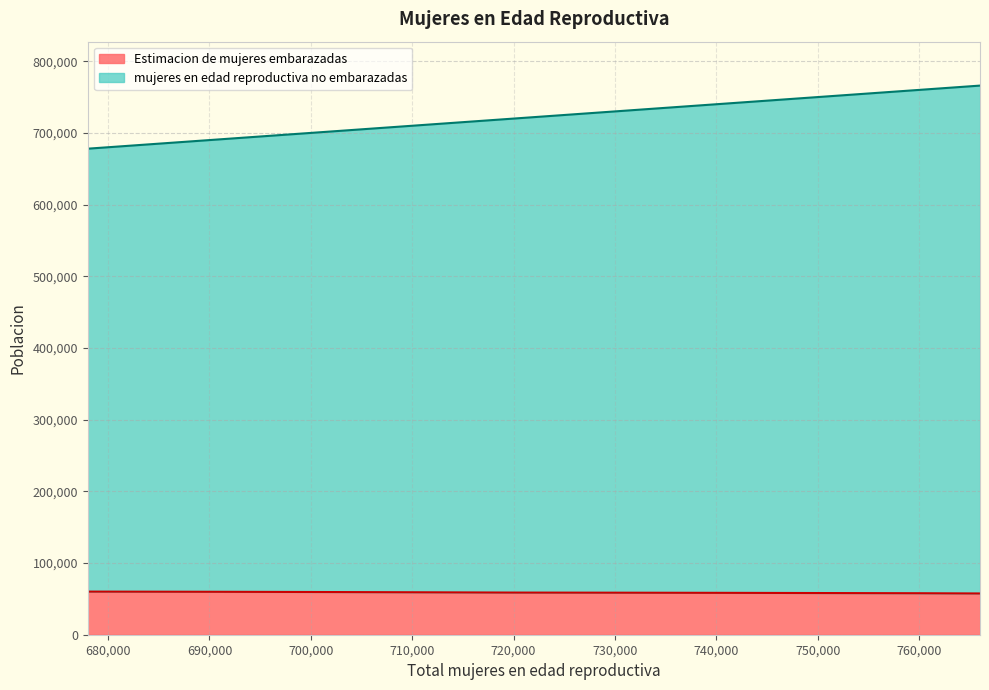

Where does the Estimacion de mujeres embarazadas series first go above 58792?

678000